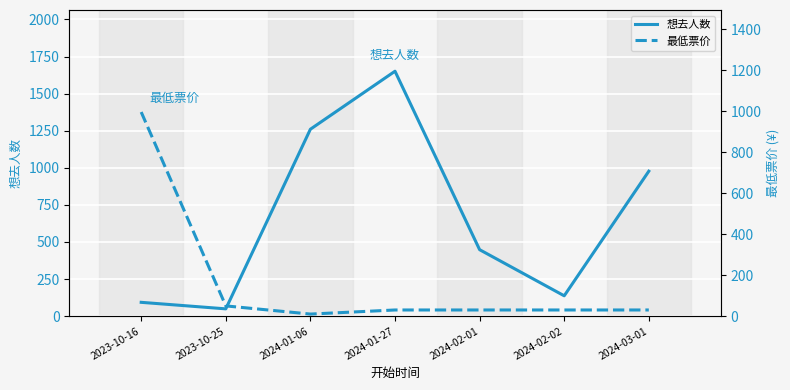

Where do 最低票价 and 想去人数 first cross each other?

2023-10-25 and 2024-01-06